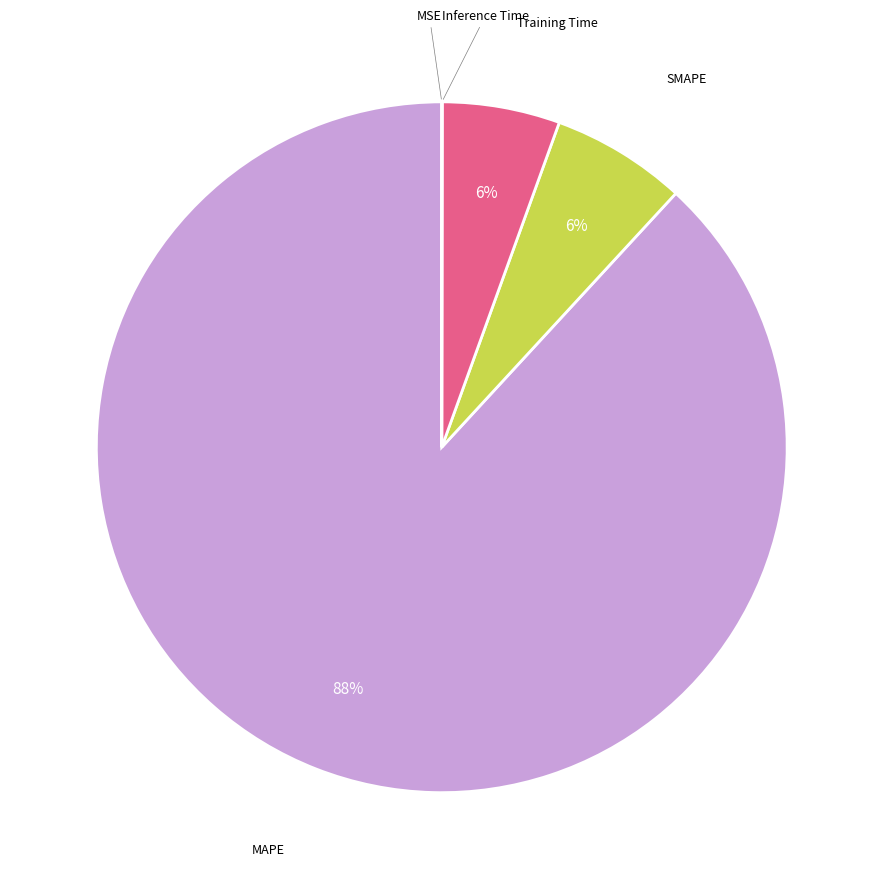

Do MAPE and SMAPE together represent more than half of the pie?

Yes